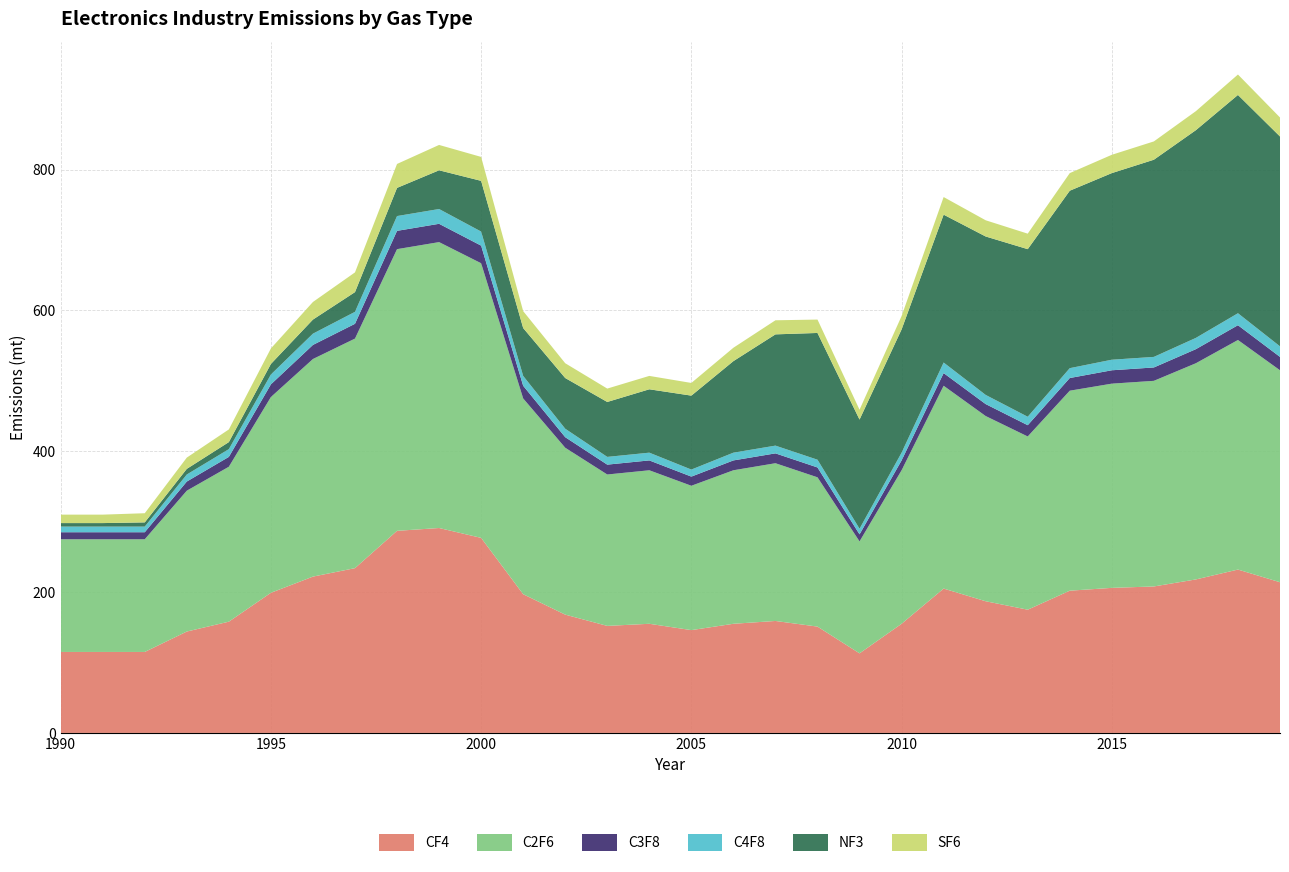

Reading left to right, what are all the values shown in this chart?

CF4: 115	115	115	144	158	199	222	234	287	291	277	197	168	152	155	146	155	159	151	113	155	205	187	175	202	206	208	218	232	214
C2F6: 160	160	160	200	220	278	309	326	400	406	390	278	237	215	218	205	218	224	212	159	218	288	263	246	284	290	292	307	326	301
C3F8: 10	10	10	13	14	18	20	21	26	26	25	18	15	14	14	13	14	14	14	10	14	18	17	16	18	19	19	20	21	19
C4F8: 8	8	8	10	11	14	16	17	21	21	20	14	12	11	11	10	11	11	11	8	11	15	13	12	14	15	15	16	17	15
NF3: 5	5	6	8	10	15	20	28	40	55	72	68	72	78	90	105	130	158	180	155	175	210	225	238	252	265	280	295	310	298
SF6: 12	12	13	16	18	22	25	28	34	36	34	24	21	19	19	18	19	20	19	14	19	25	23	22	25	26	26	27	29	27